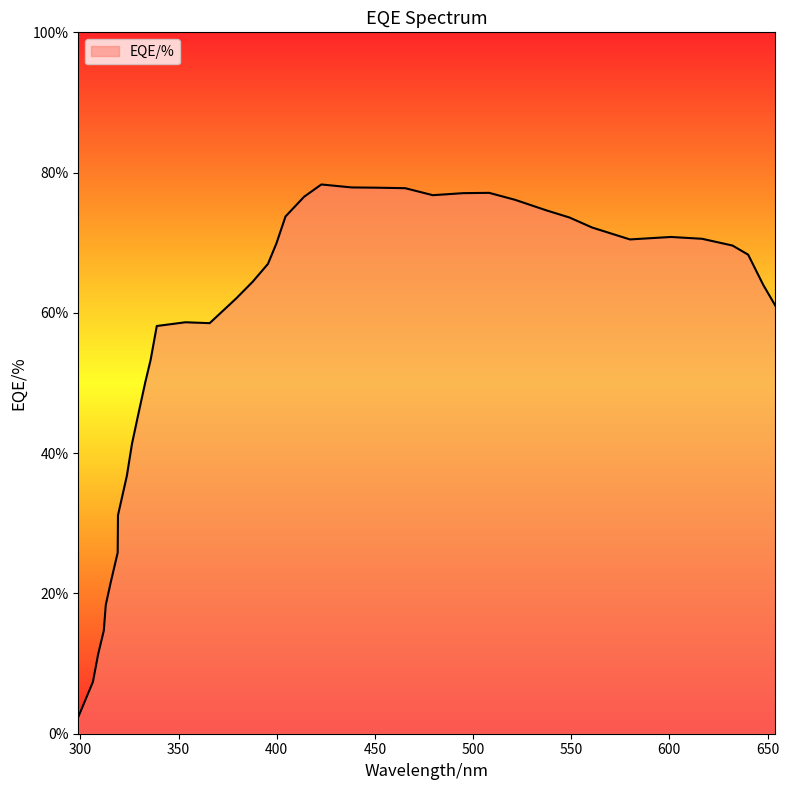

What is the minimum value shown in the chart?

2.4